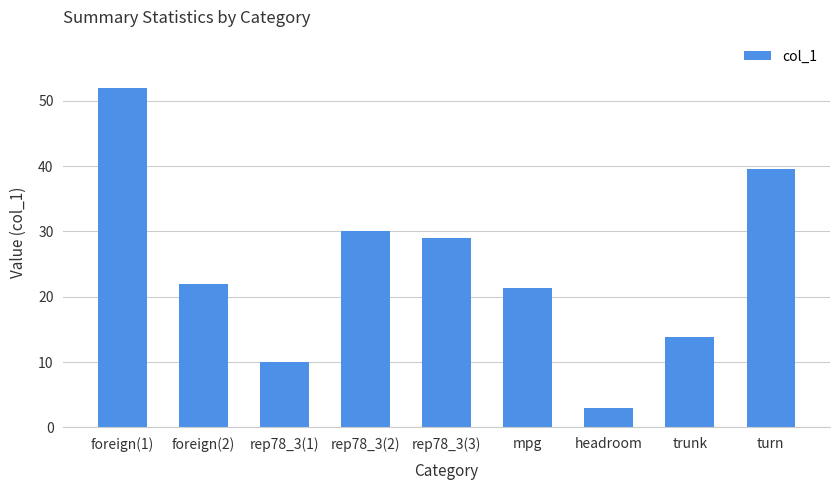

What is the difference between the values at foreign(2) and trunk?

8.2